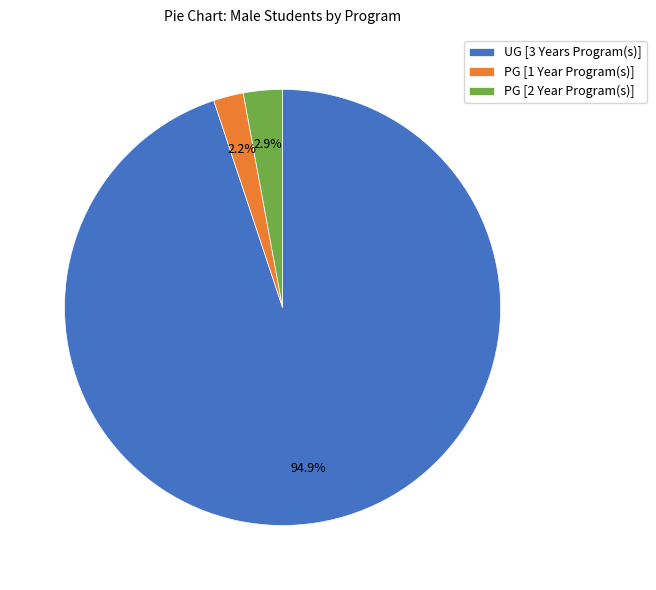

Do PG [2 Year Program(s)] and PG [1 Year Program(s)] together represent more than half of the pie?

No